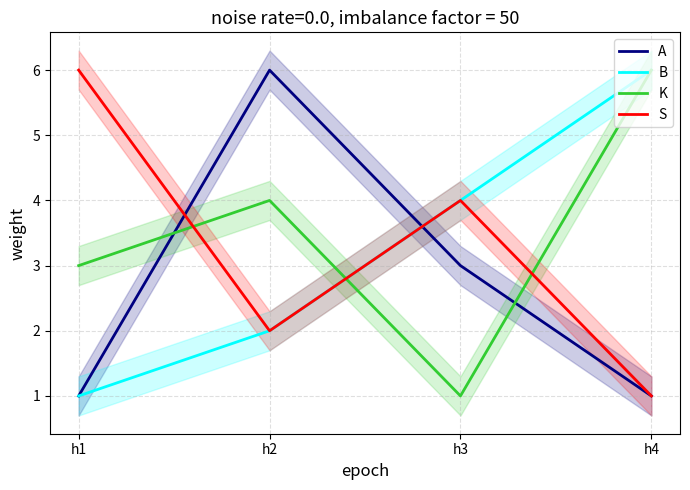

What is the difference between the K values at h1 and h3?

2